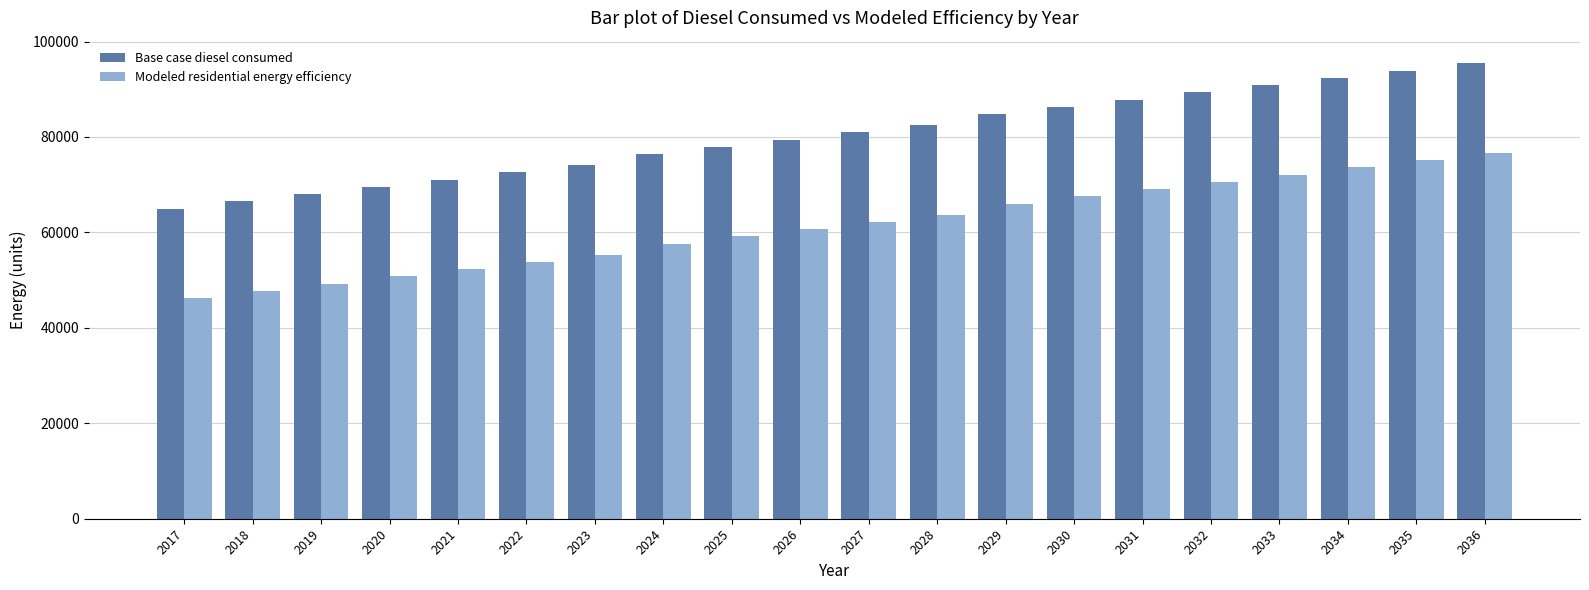

Reading left to right, what are all the values shown in this chart?

Base case diesel consumed: 2017=64985.7	2018=66507.0	2019=68028.4	2020=69549.7	2021=71071.1	2022=72592.4	2023=74113.8	2024=76395.8	2025=77917.1	2026=79438.5	2027=80959.8	2028=82481.2	2029=84763.2	2030=86284.5	2031=87805.9	2032=89327.2	2033=90848.6	2034=92369.9	2035=93891.3	2036=95412.6
Modeled residential energy efficiency: 2017=46230.1	2018=47751.4	2019=49272.8	2020=50794.1	2021=52315.5	2022=53836.8	2023=55358.2	2024=57640.2	2025=59161.5	2026=60682.9	2027=62204.2	2028=63725.6	2029=66007.6	2030=67529.0	2031=69050.3	2032=70571.7	2033=72093.0	2034=73614.3	2035=75135.7	2036=76657.0